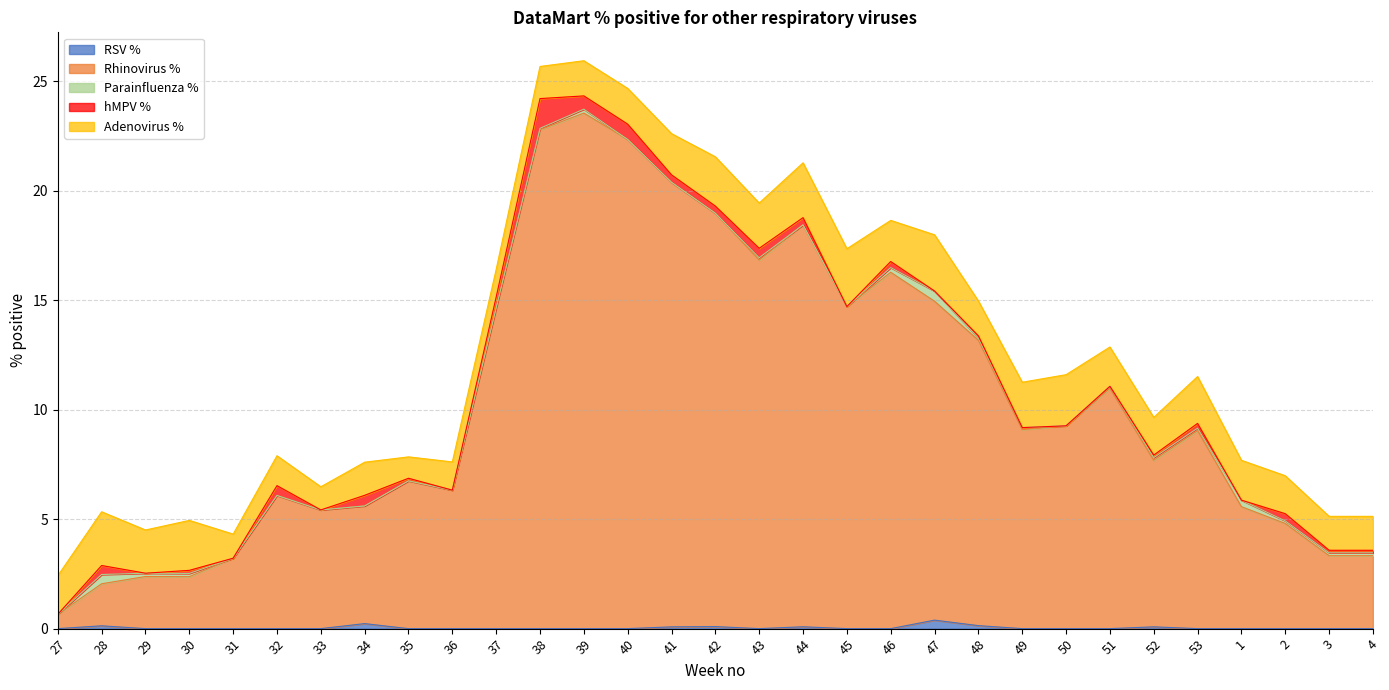

Is it true that hMPV % equals 0.5 at 34?

True